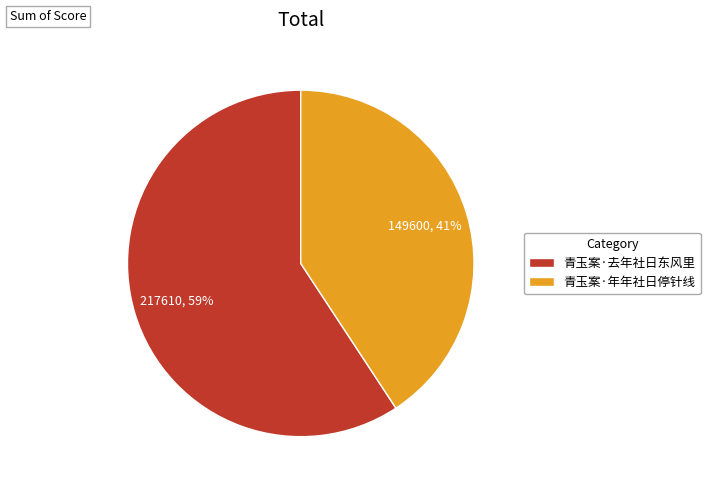

Is the sum of 青玉案·年年社日停针线 and 青玉案·去年社日东风里 greater than half?

Yes